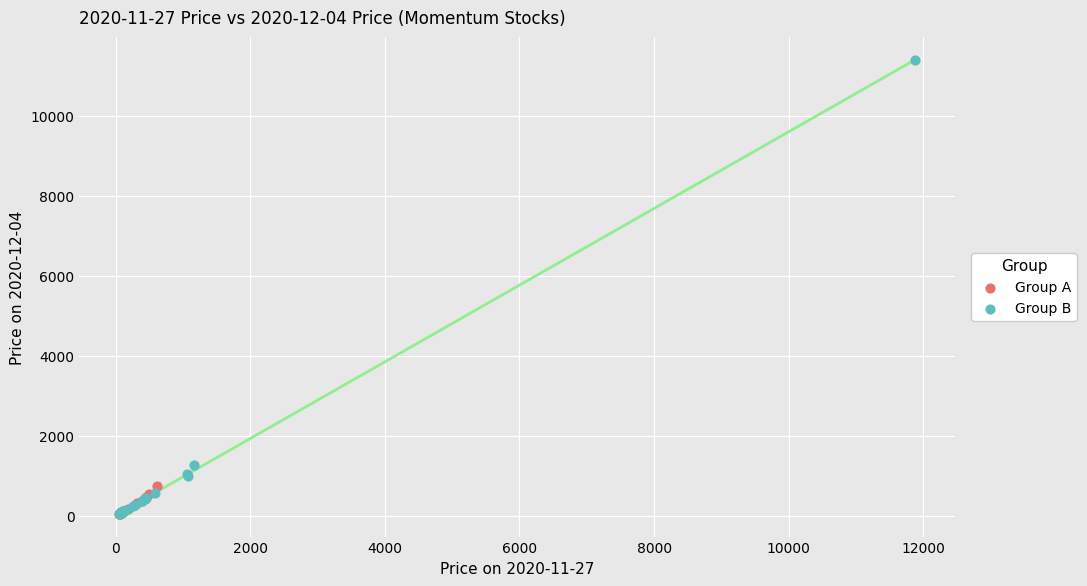

Which series has the largest Y range (max minus min)?

Group B